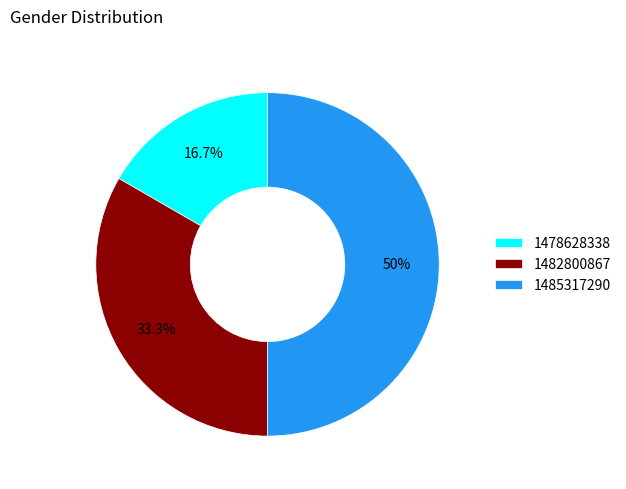

To the nearest percent, what is the combined percentage of 1482800867 and 1485317290?

83%